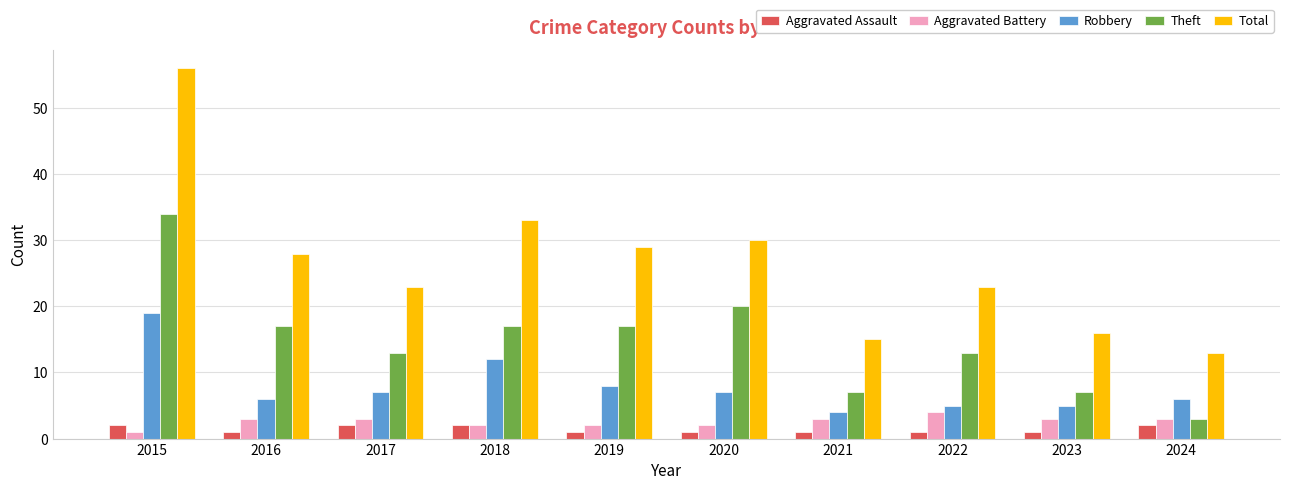

What is the spread (max minus min) of values at 2017?

21